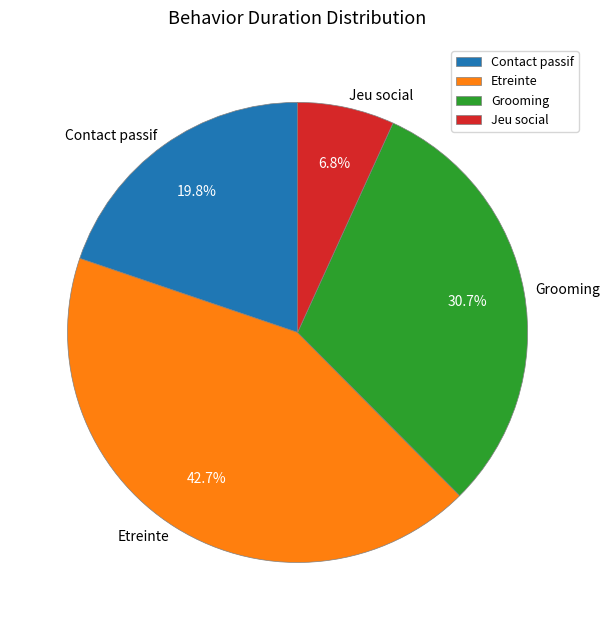

To the nearest percent, what is the difference between the Etreinte and Contact passif slice percentages?

23%